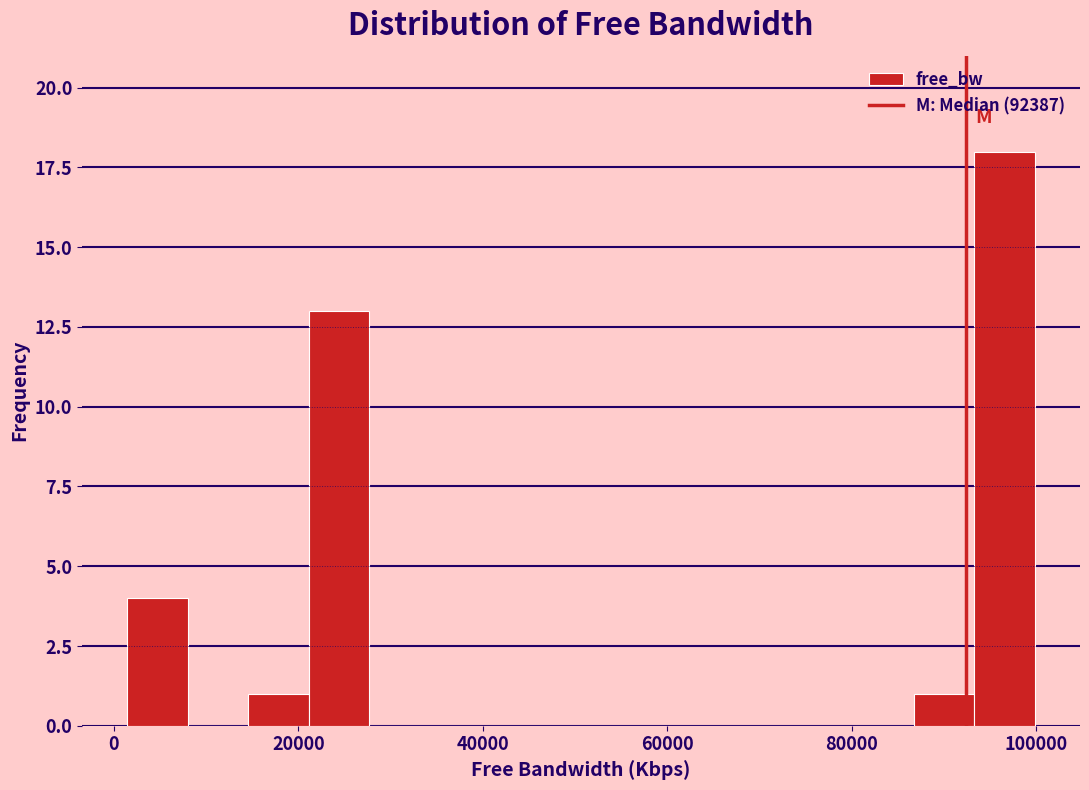

Around what value on the x-axis is the tallest bar? Give the approximate position of its centre, as read against the axis.

96000